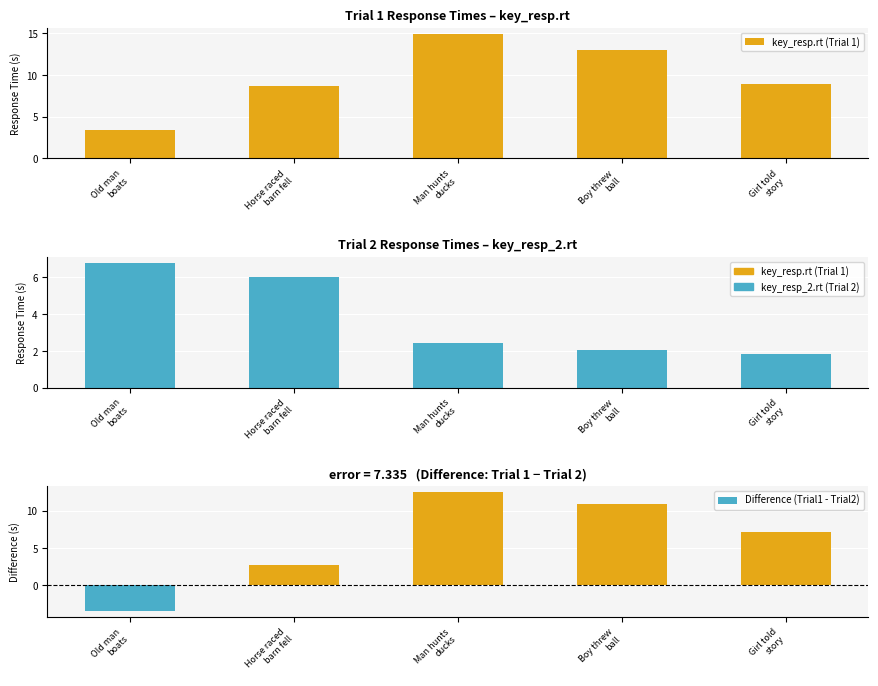

True or false: Difference (Trial1 - Trial2) has a value of 1.2 at Horse raced
barn fell.

False